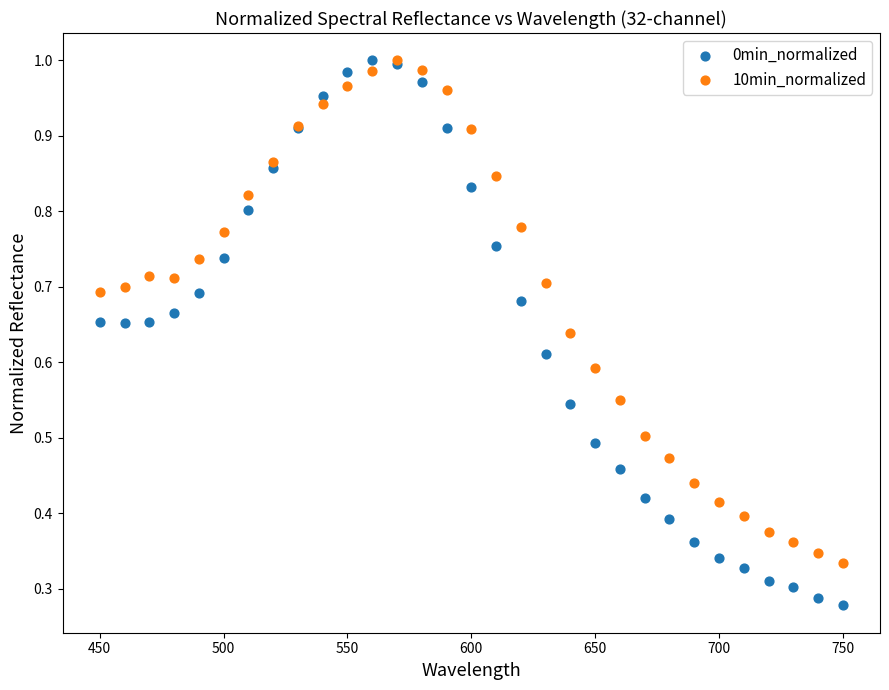

What are all the series names shown in the legend?

0min_normalized, 10min_normalized